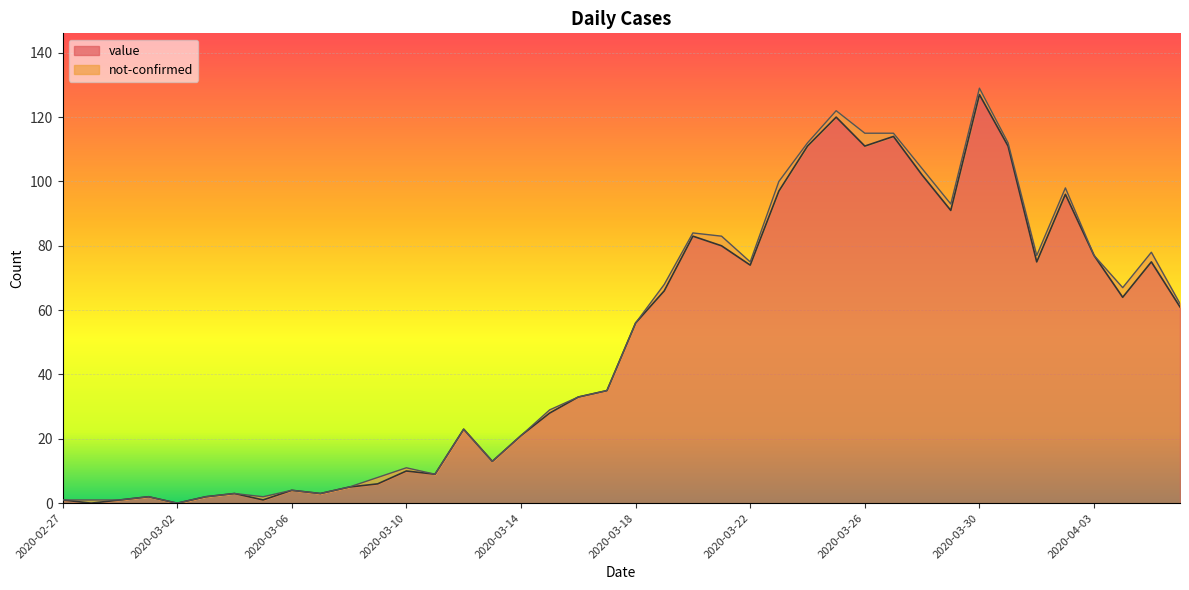

What is the maximum value shown in the chart?

127